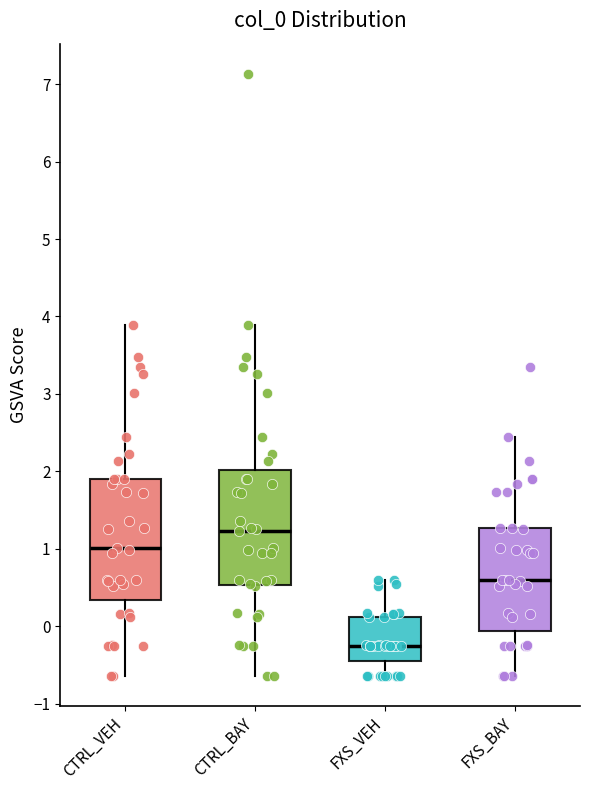

Reading left to right, transcribe this box plot: for each box, give where its median line is, the range the box spans, and where its two whiskers end, as read against the y-axis. The values are not printed on the chart, so give them approximately, as read against the axis.

CTRL_VEH: median 1.0, box 0.3 to 1.9, whiskers -0.6 to 3.9
CTRL_BAY: median 1.2, box 0.5 to 2.0, whiskers -0.6 to 3.9
FXS_VEH: median -0.3, box -0.4 to 0.1, whiskers -0.6 to 0.6
FXS_BAY: median 0.6, box -0.1 to 1.3, whiskers -0.6 to 2.4